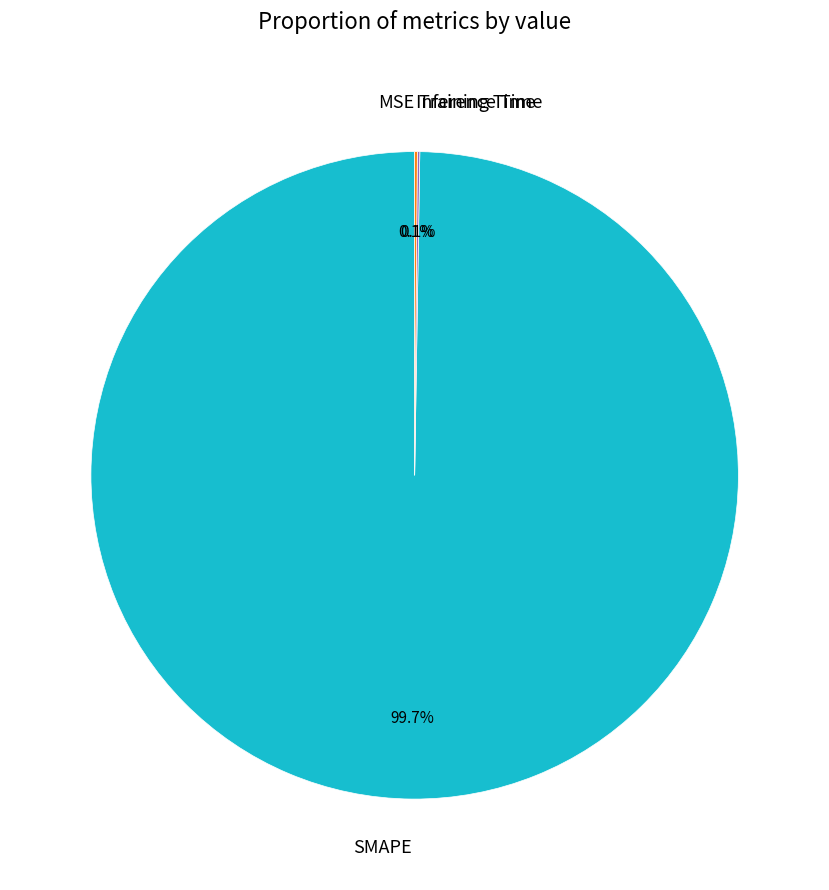

To the nearest percent, what is the average slice percentage?

25%